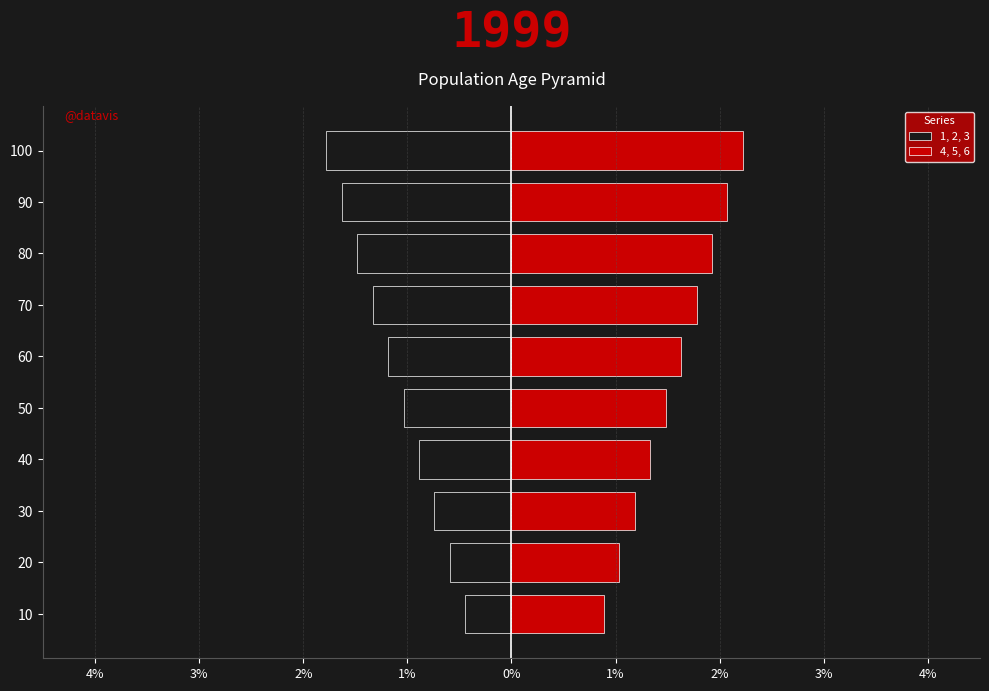

Is it true that 1, 2, 3 equals -2.0 at 60?

False